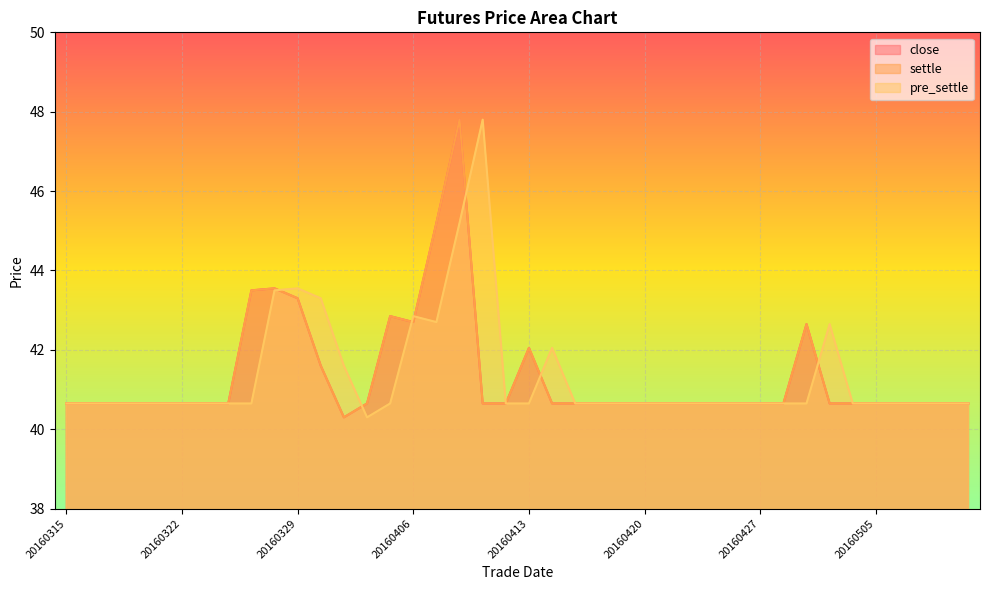

What is the value of the settle point at the 6th from the left?

40.6